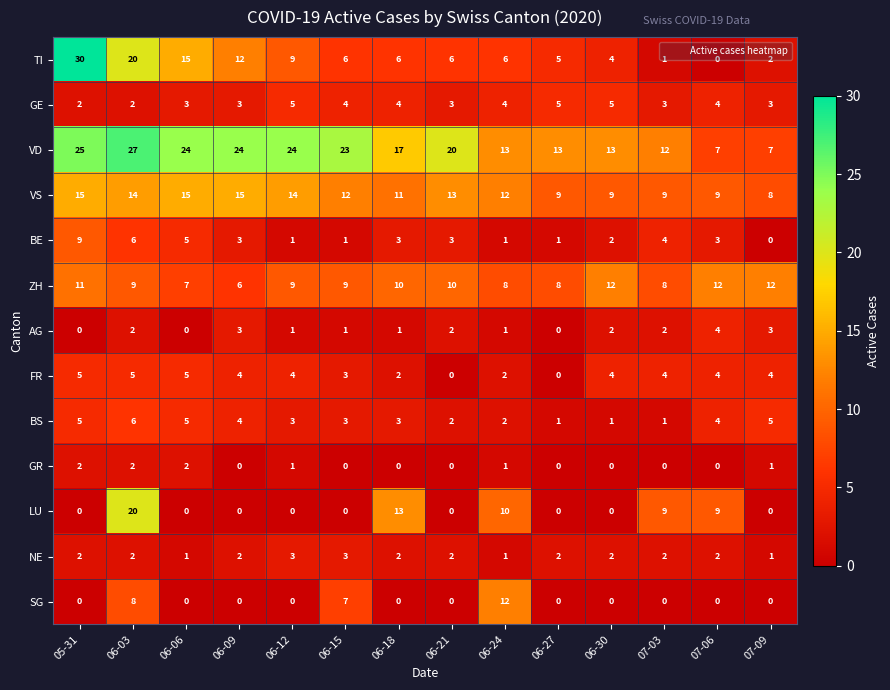

Is it true that BE equals 0 at 06-15?

False